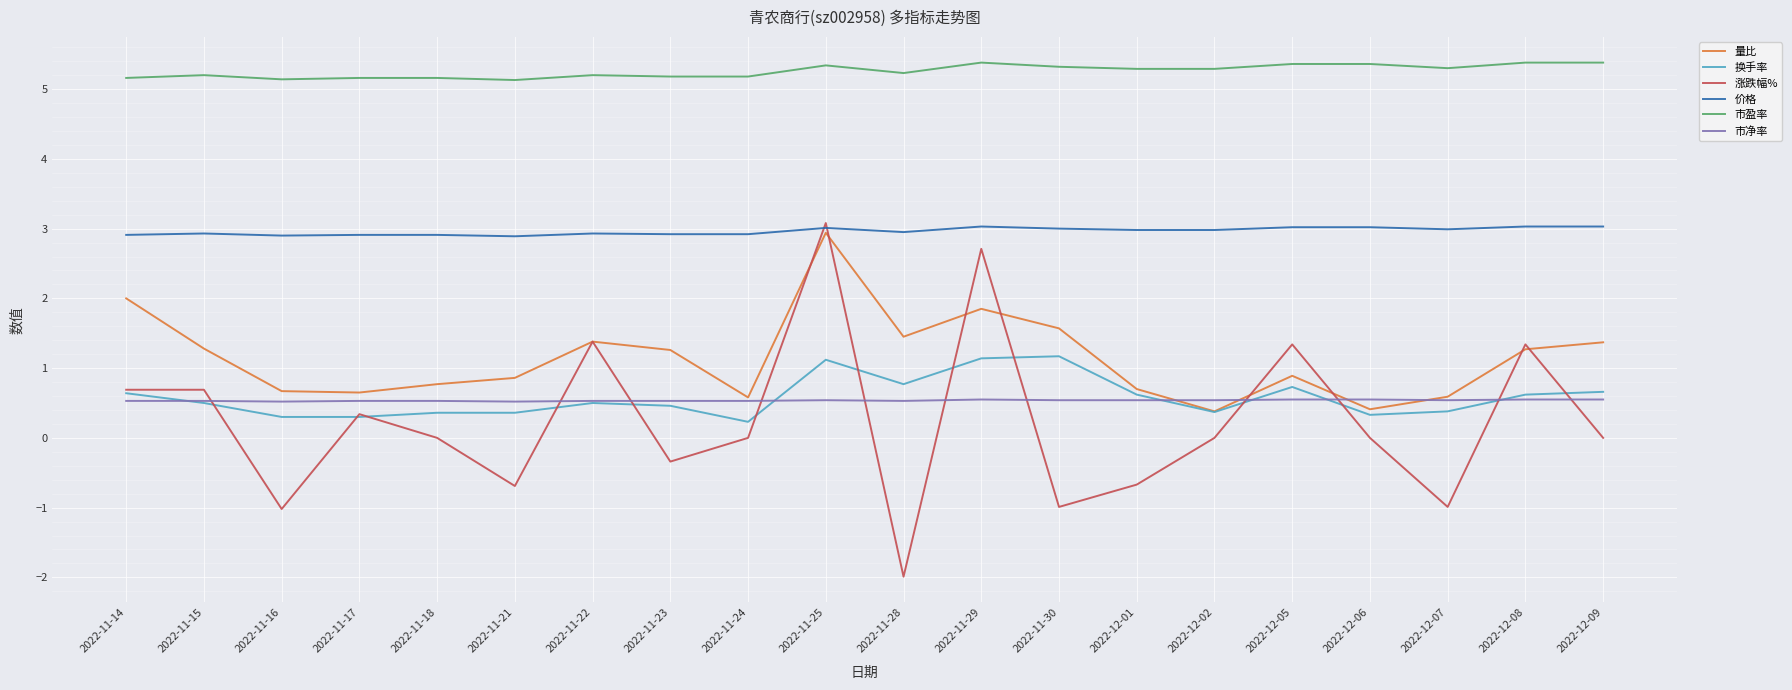

What are all the series names shown in the legend?

量比, 换手率, 涨跌幅%, 价格, 市盈率, 市净率